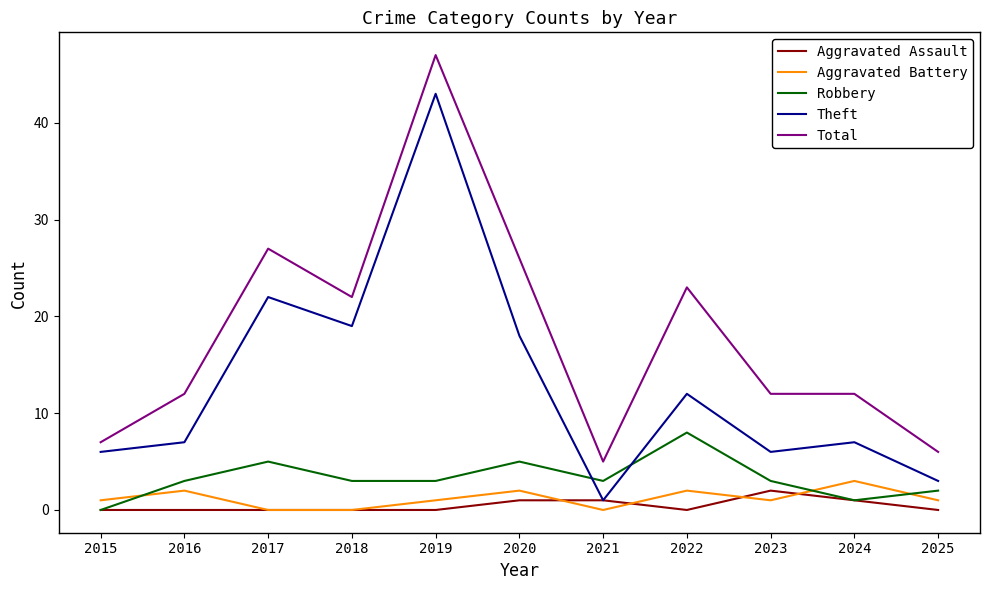

Between 2015 and 2017, which series saw the biggest shift?

Total